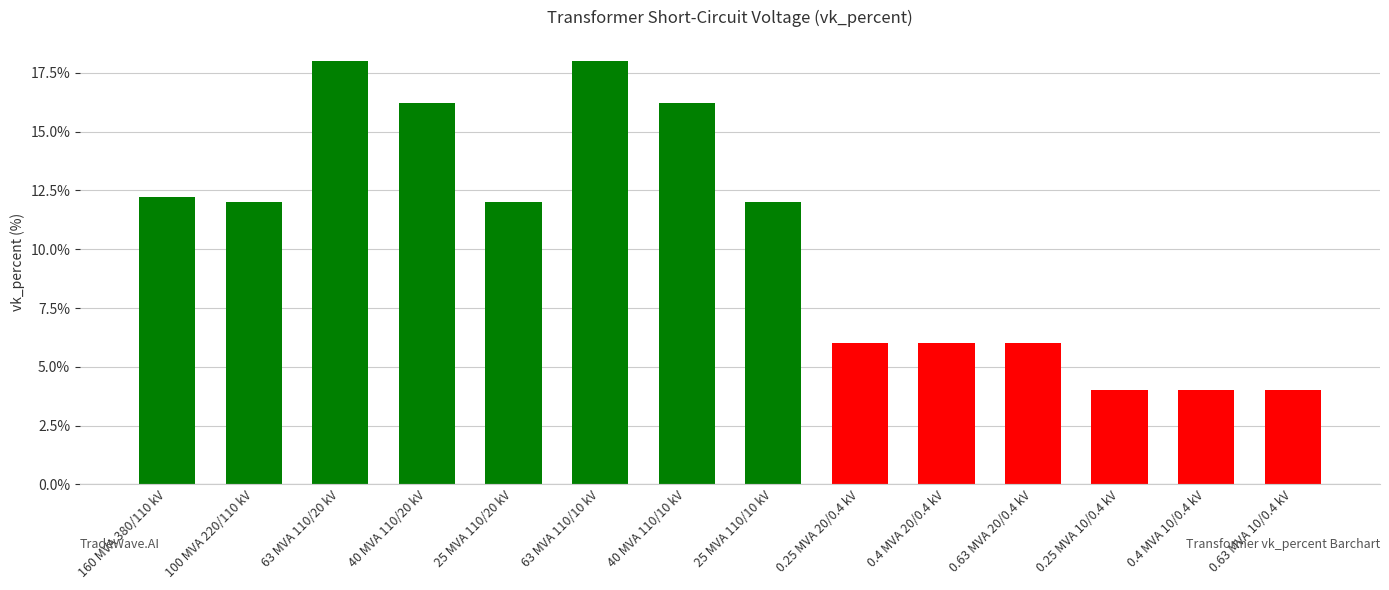

Which has a higher value, 0.4 MVA 20/0.4 kV or 0.63 MVA 10/0.4 kV?

0.4 MVA 20/0.4 kV